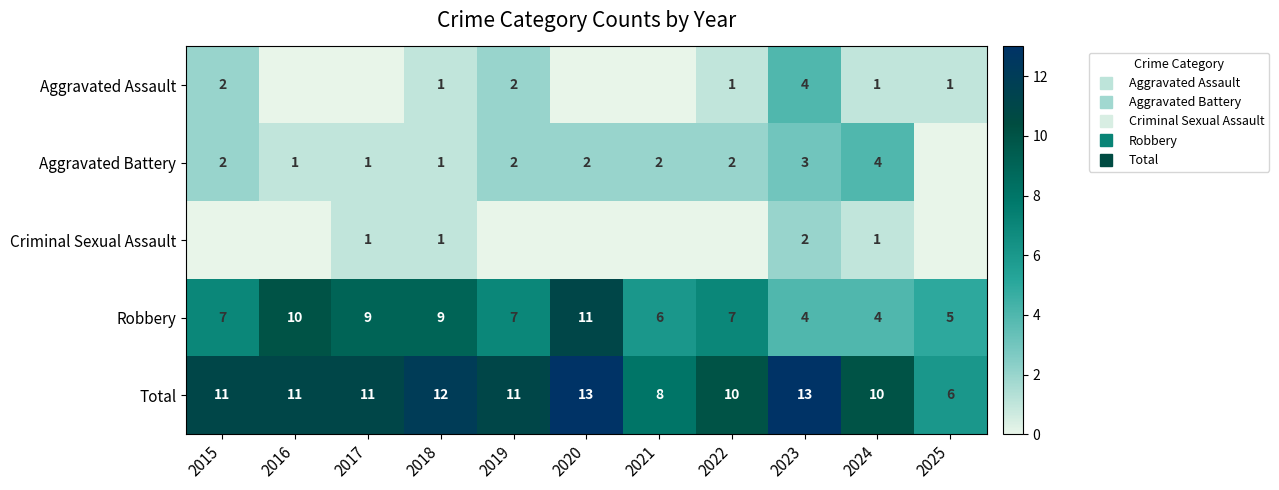

The value of Aggravated Assault at 2016 is -1. True or false?

False